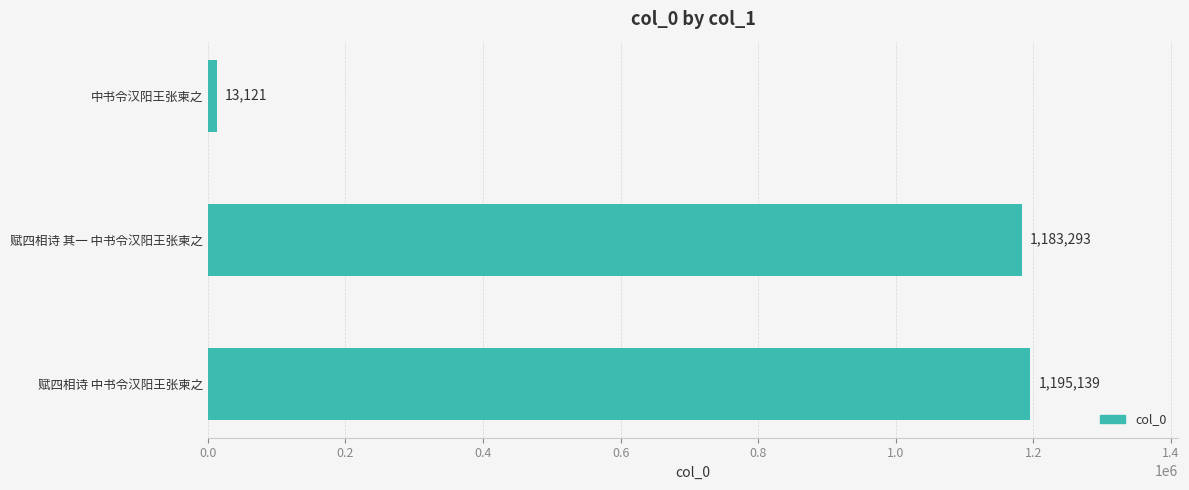

Approximately how many times larger is the value at 赋四相诗 其一 中书令汉阳王张柬之 compared to 赋四相诗 中书令汉阳王张柬之?

1.0